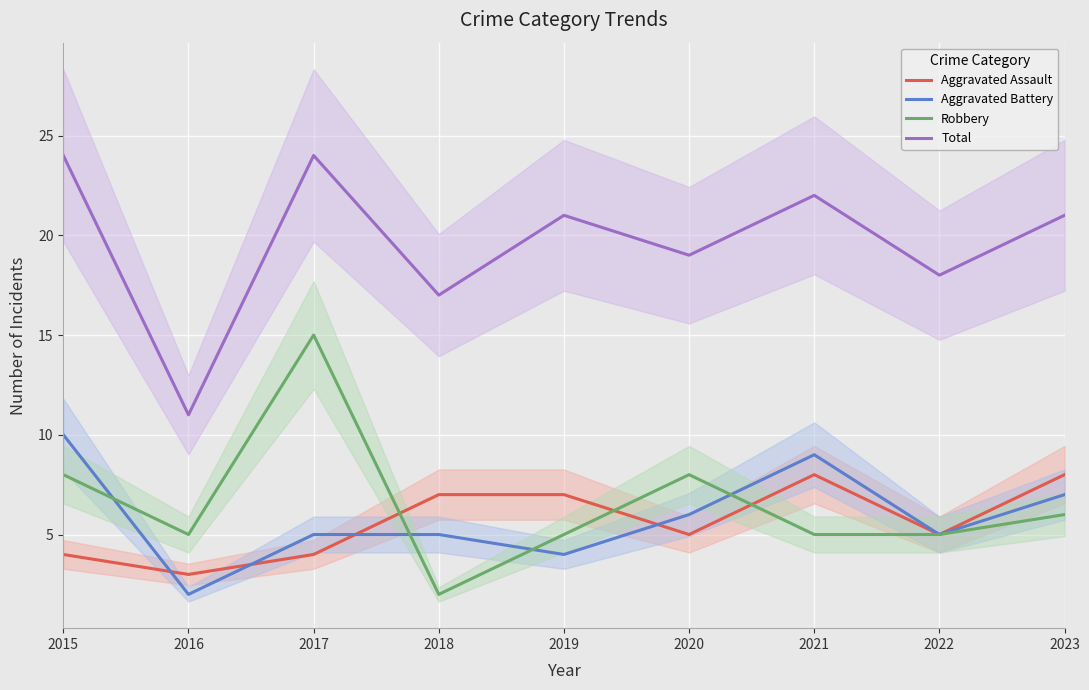

True or false: Robbery and Total cross at least once.

False